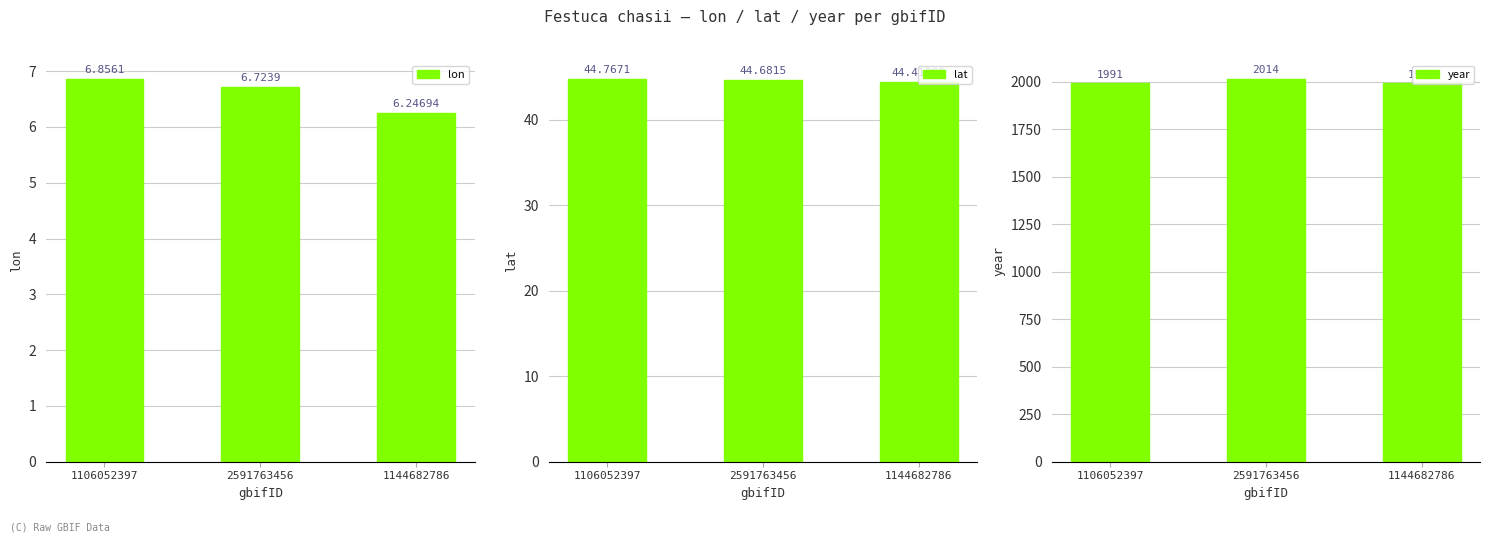

True or false: lat has a value of 28.2 at 2591763456.

False